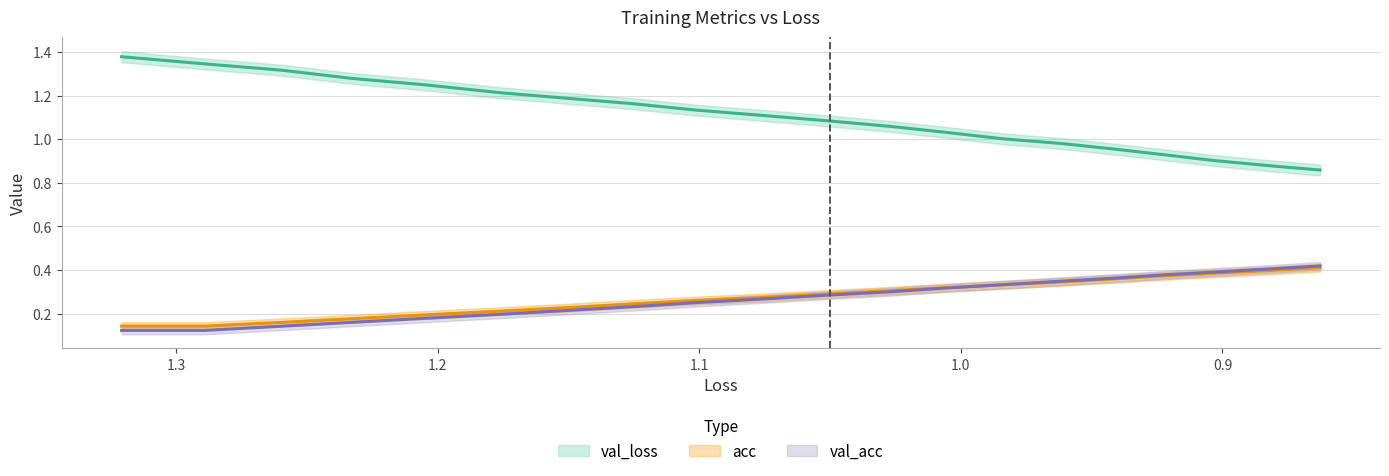

What is the total value across all series at 0.9?

1.6